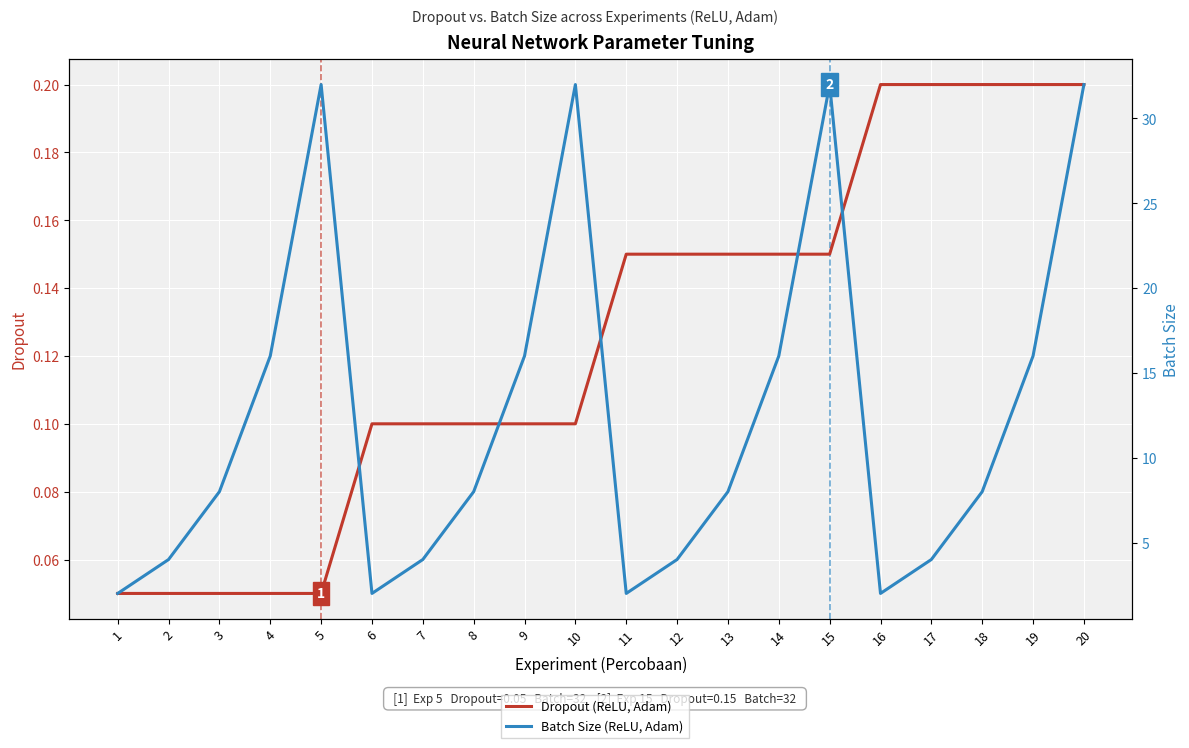

Is the value of Batch Size (ReLU, Adam) at 10 greater than the value of Dropout (ReLU, Adam) at 5?

Yes